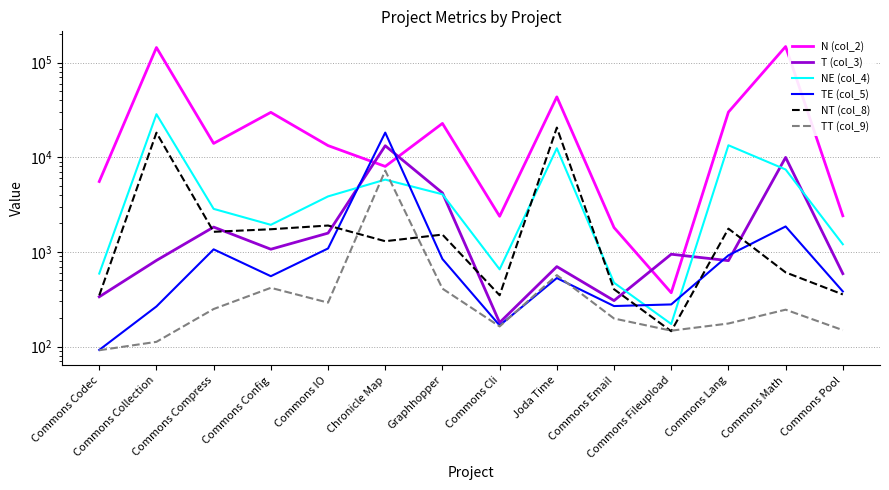

How many interior local peaks does the NT (col_8) series have?

5